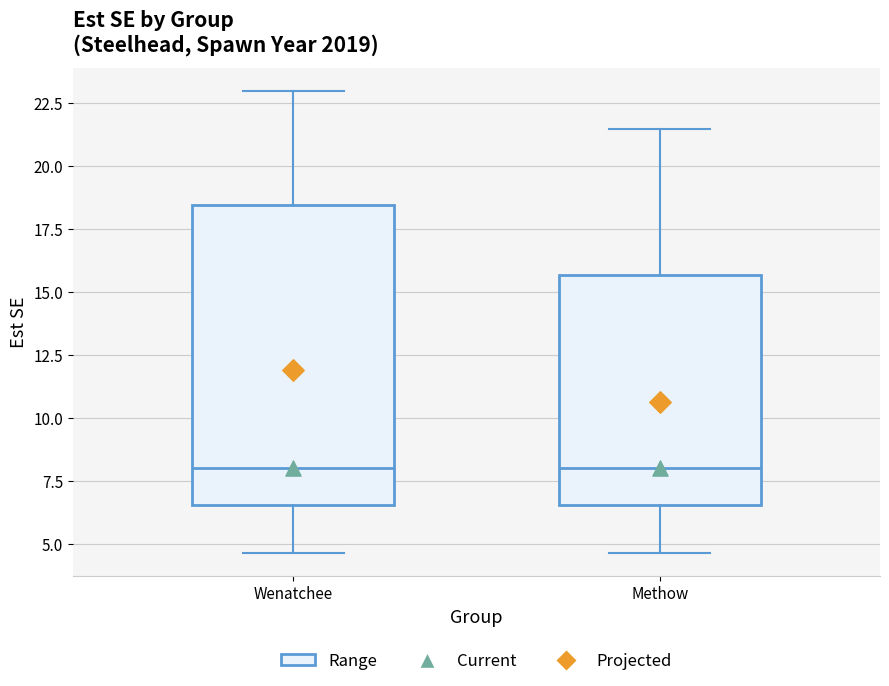

Reading left to right, transcribe this box plot: for each box, give where its median line is, the range the box spans, and where its two whiskers end, as read against the y-axis. The values are not printed on the chart, so give them approximately, as read against the axis.

Wenatchee: median 8.0, box 6.5 to 18.5, whiskers 4.5 to 23.0
Methow: median 8.0, box 6.5 to 15.5, whiskers 4.5 to 21.5